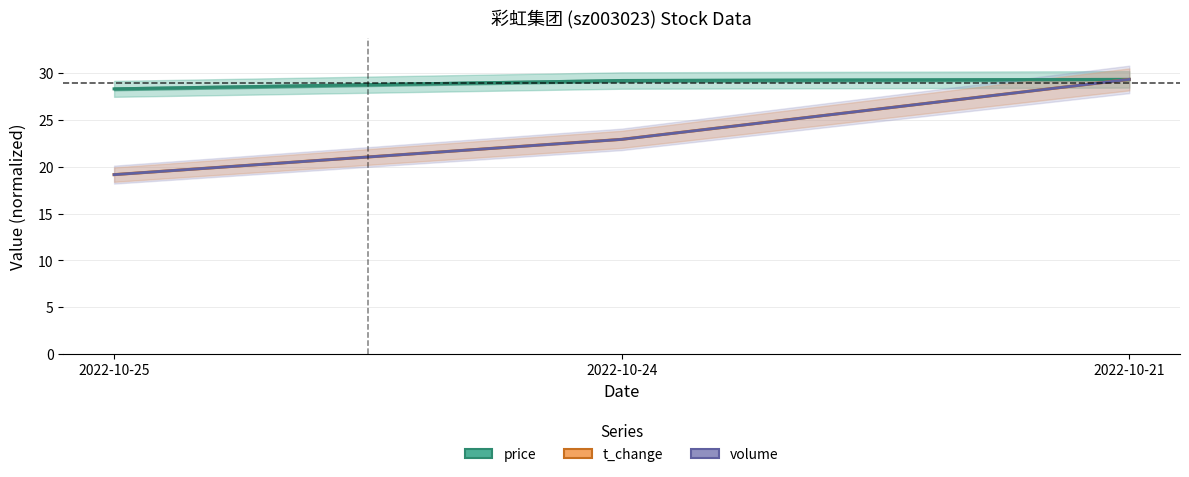

What is the sum of all t_volume values?

71.4